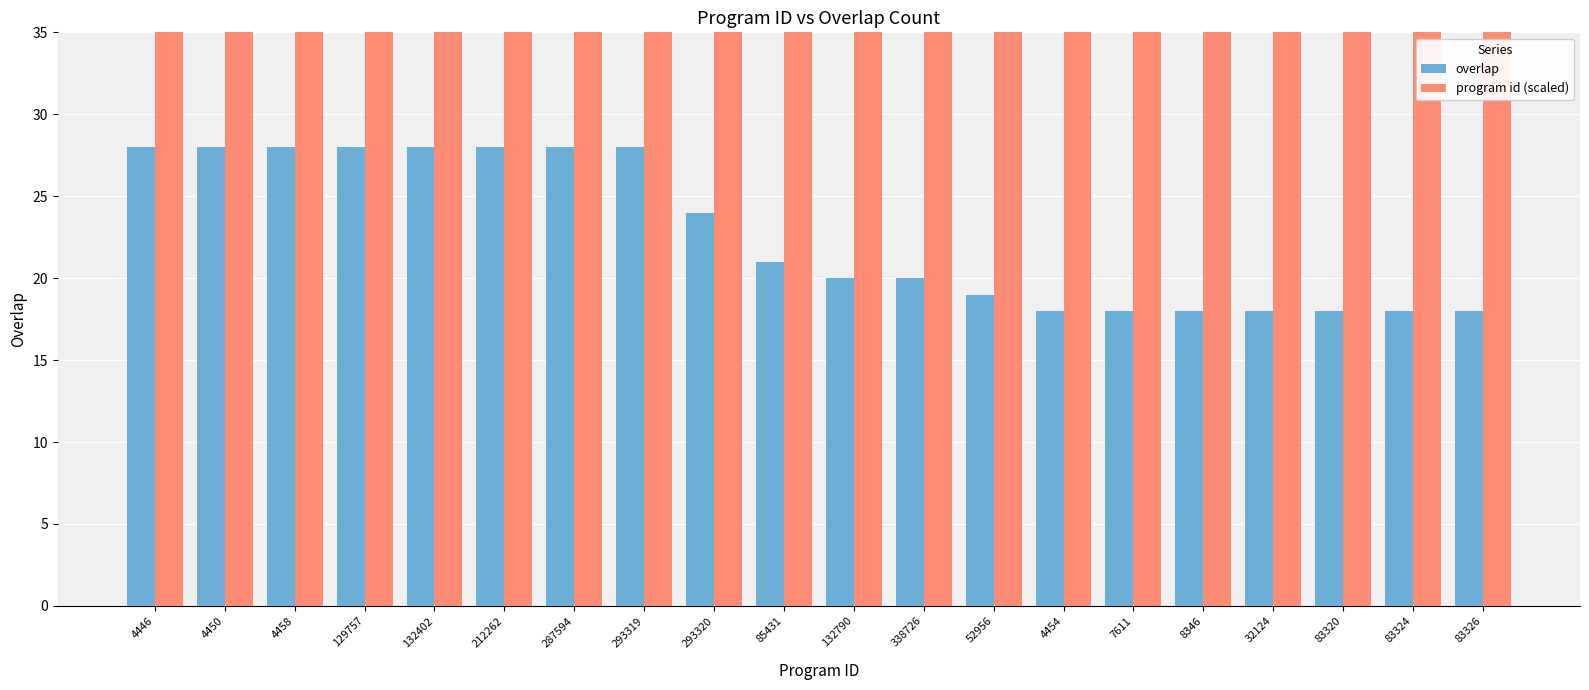

How many groups of bars are there?

20